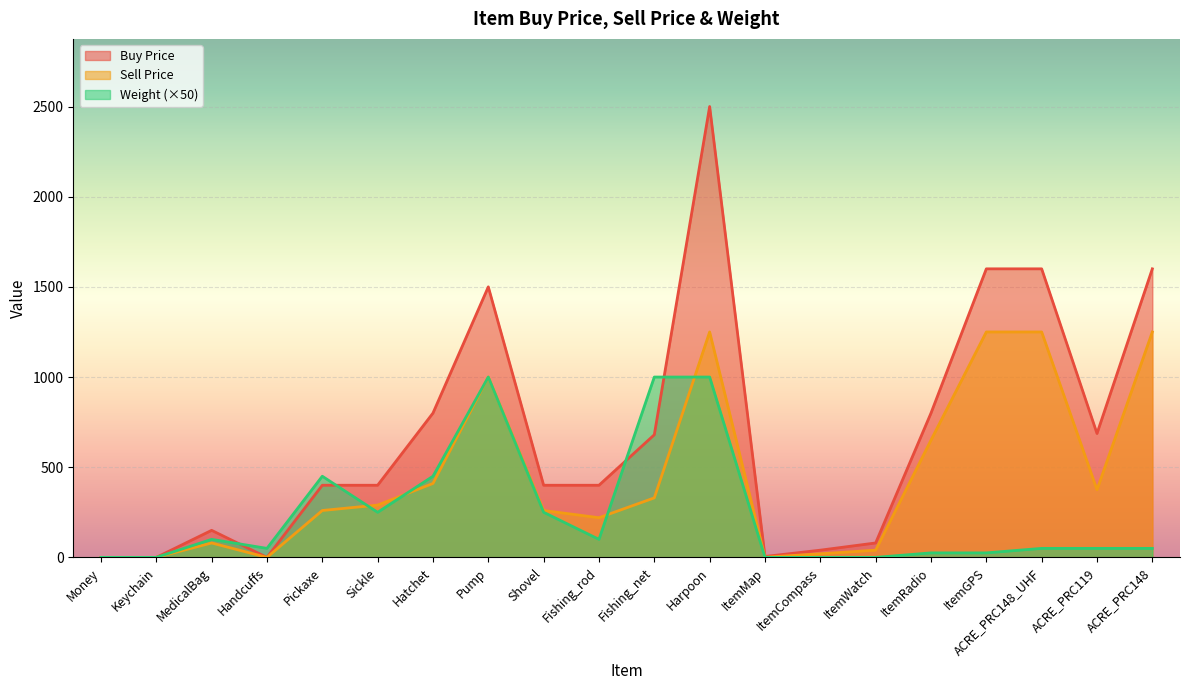

Which series has the largest total across all categories?

Buy Price